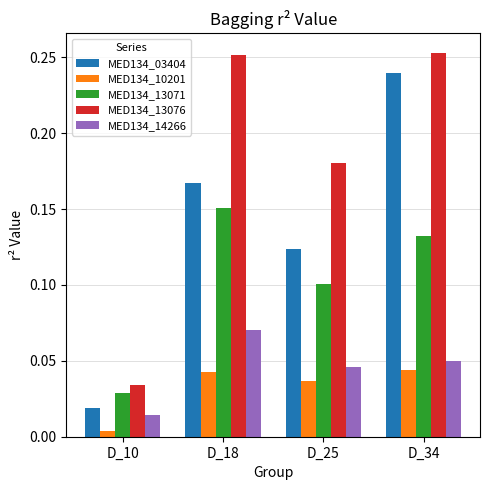

Rank the series at D_18 from highest to lowest value.

MED134_13076, MED134_03404, MED134_13071, MED134_14266, MED134_10201